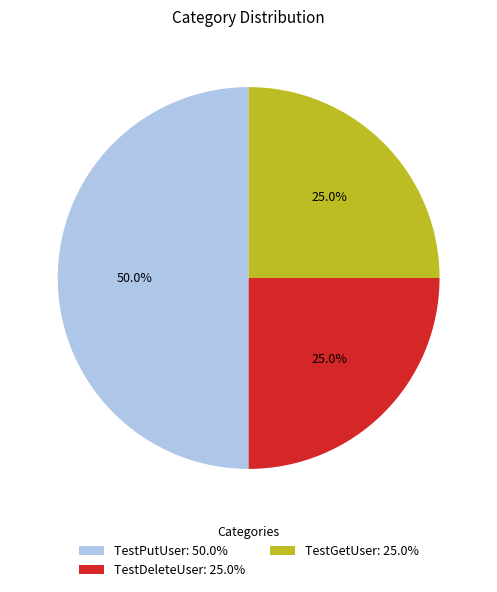

Approximately how many times larger is the value at TestGetUser: 25.0% compared to TestDeleteUser: 25.0%?

1.0